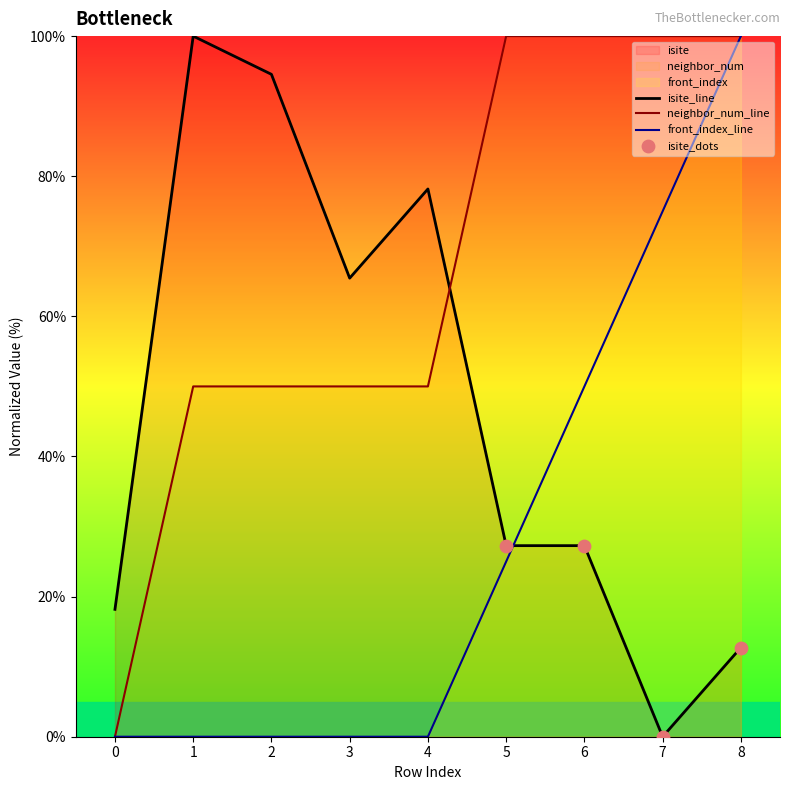

Which series reaches the maximum Y coordinate?

isite